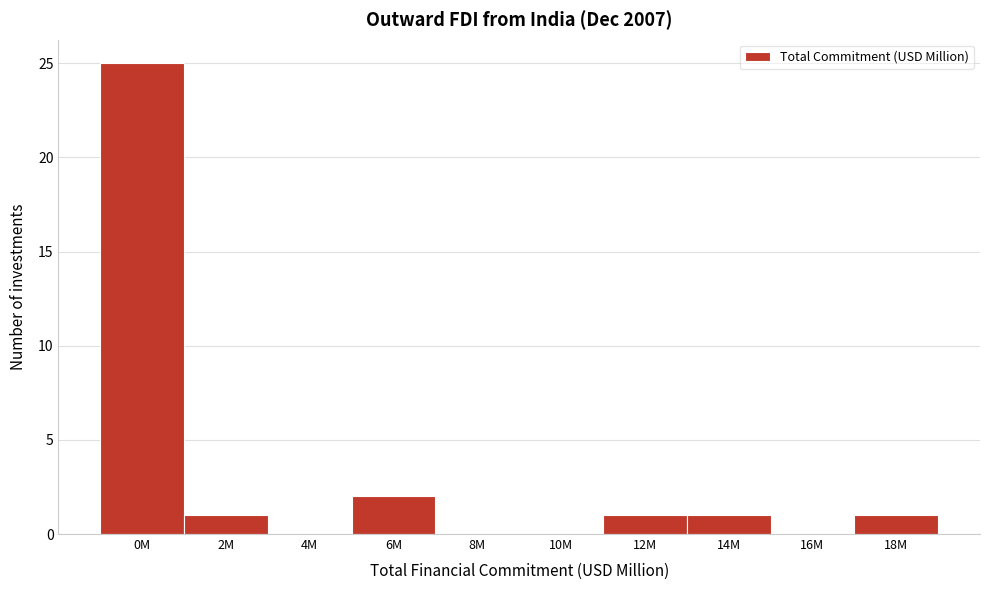

Reading left to right, transcribe all the data shown in this chart.

0M=25	2M=1	4M=0	6M=2	8M=0	10M=0	12M=1	14M=1	16M=0	18M=1